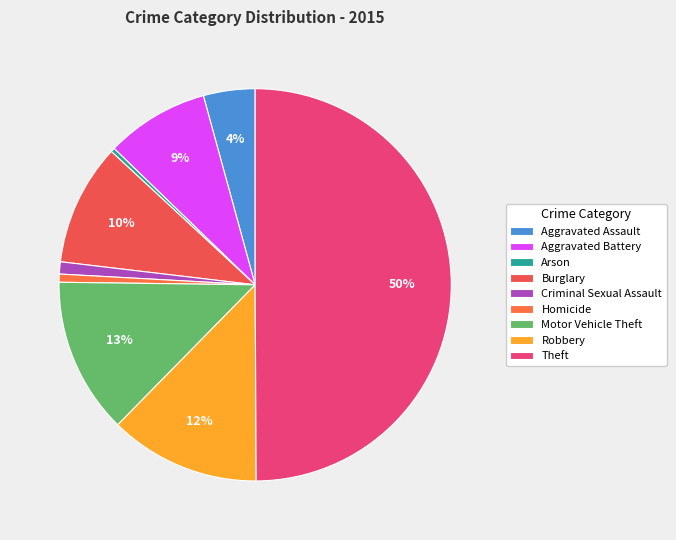

How many segments does this pie chart have?

9